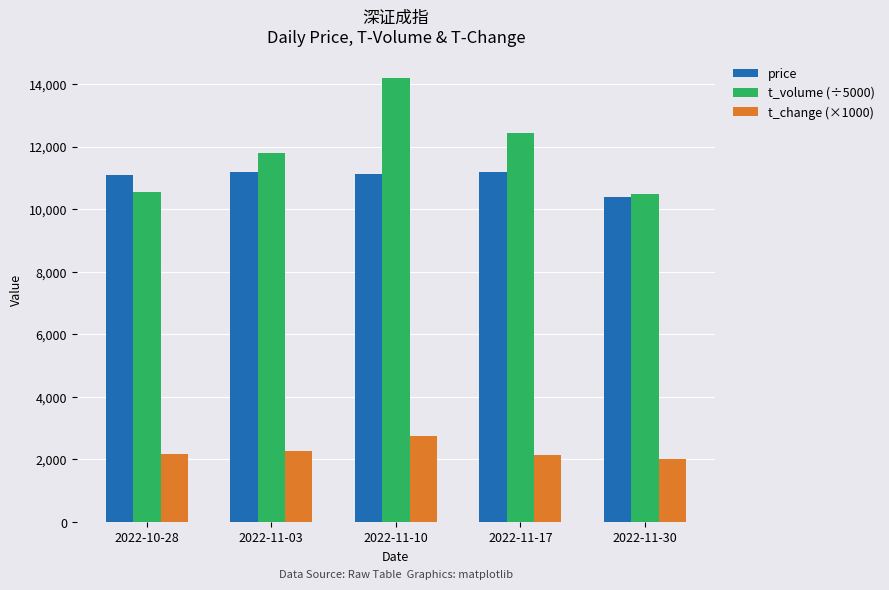

At which label does t_volume (÷5000) first exceed 11790?

2022-11-03